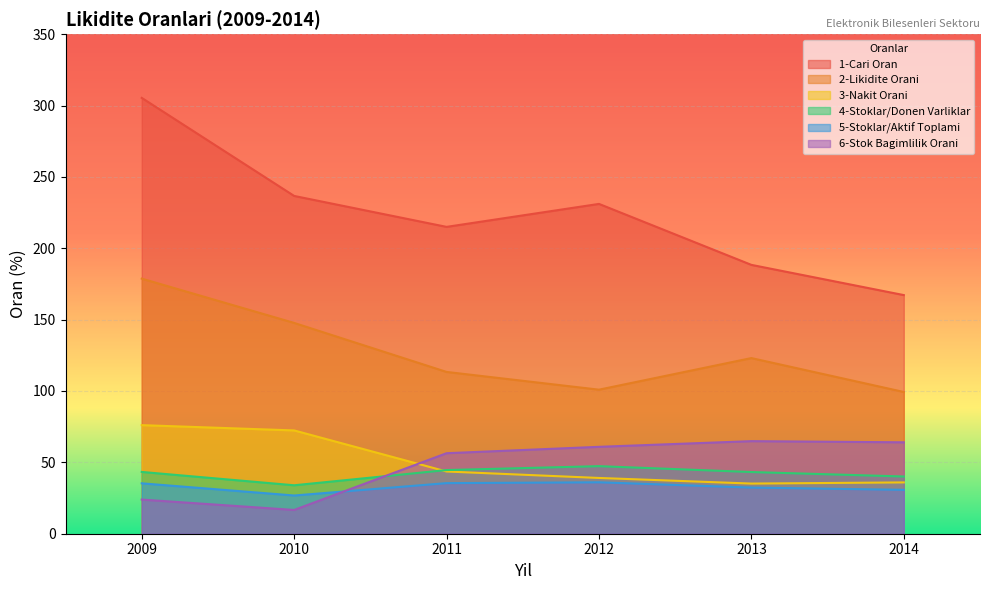

What is the total value across all series at 2011?

508.4